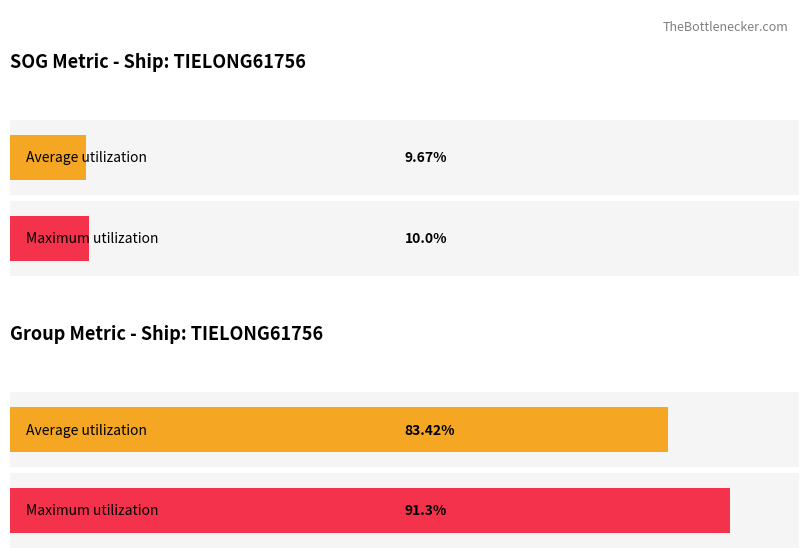

What are all the series names shown in the legend?

Average utilization, Maximum utilization